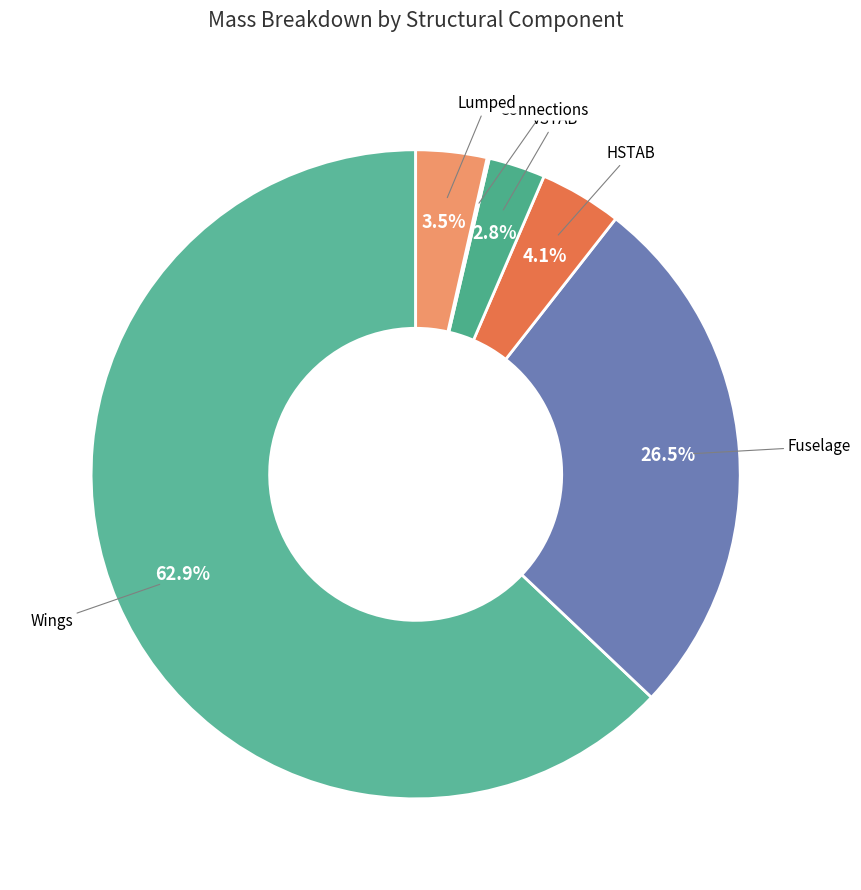

Which category has the biggest portion of the pie?

Wings